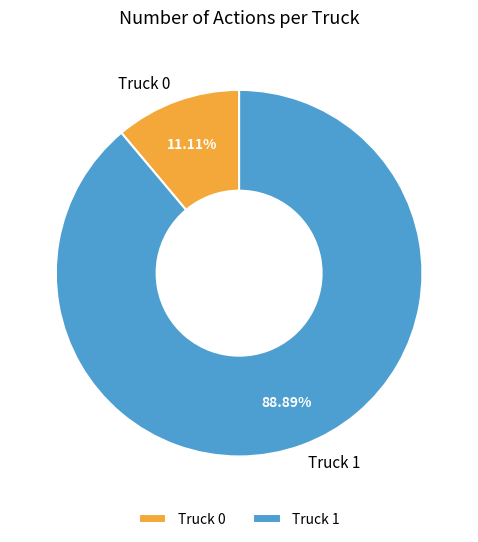

Is there a majority slice in this chart?

Yes